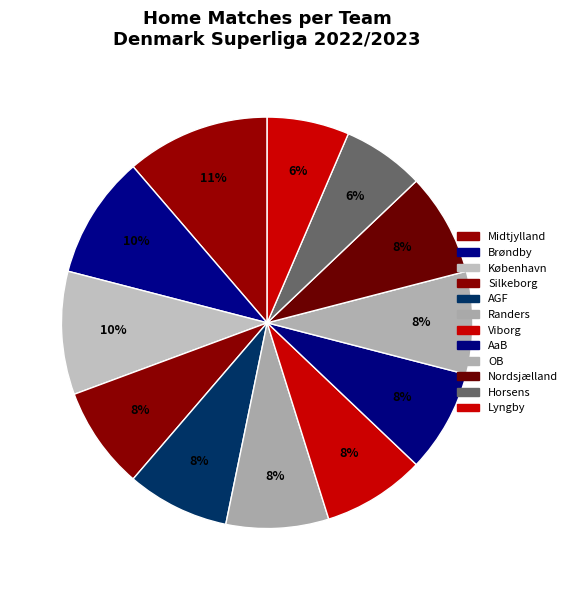

How many slices are in this pie chart?

12